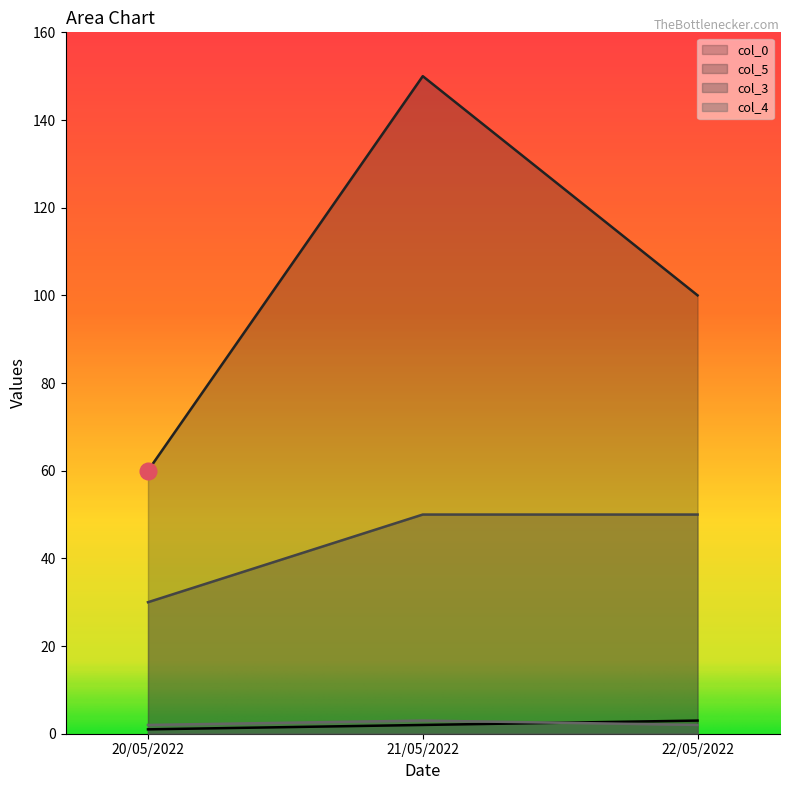

Which series has the largest total across all categories?

col_5